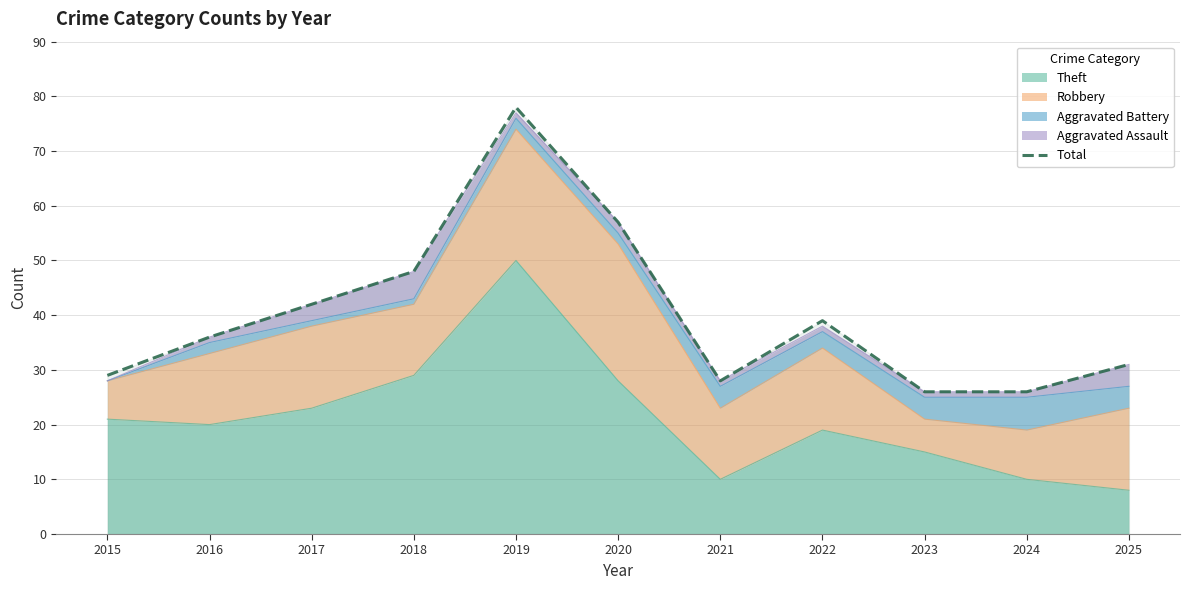

What is the maximum value shown in the chart?

78